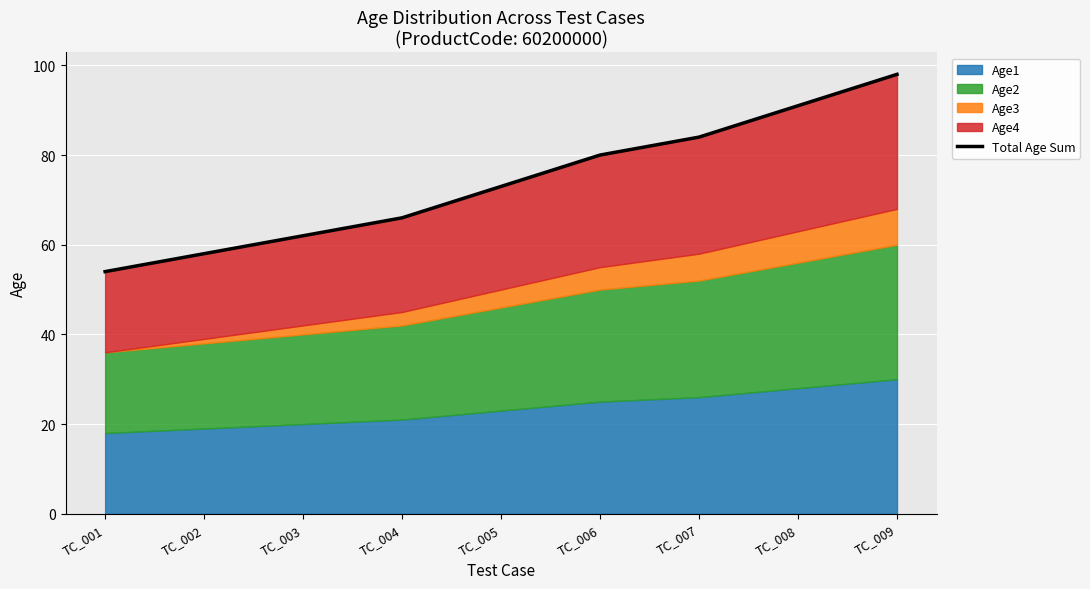

What is the change in value from TC_002 to TC_006?

+22